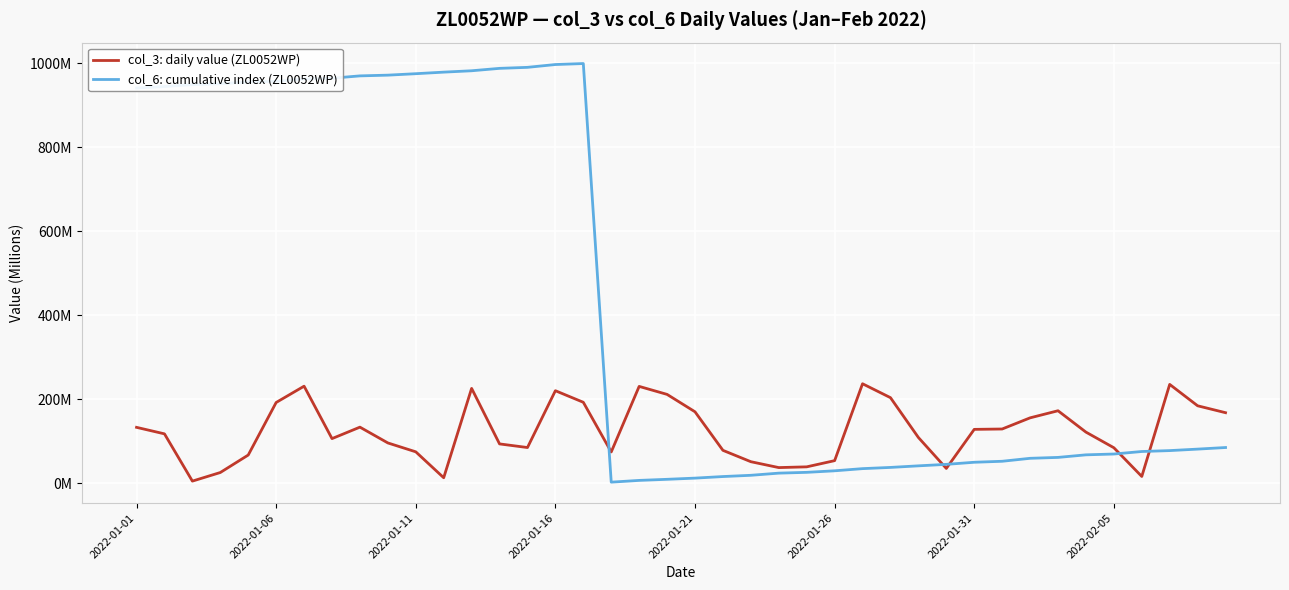

What are all the series names shown in the legend?

col_3: daily value (ZL0052WP), col_6: cumulative index (ZL0052WP)